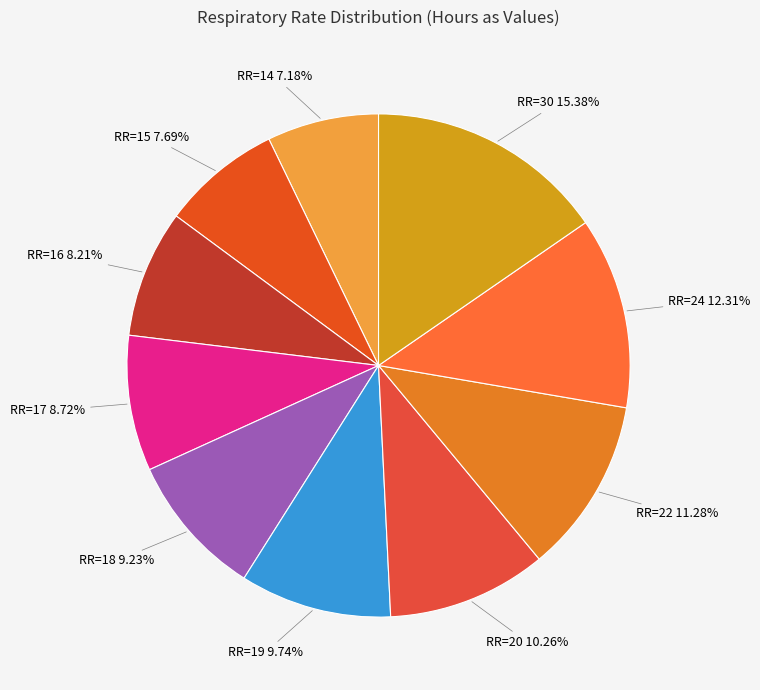

Combined, do RR=14 and RR=18 account for over 50%?

No